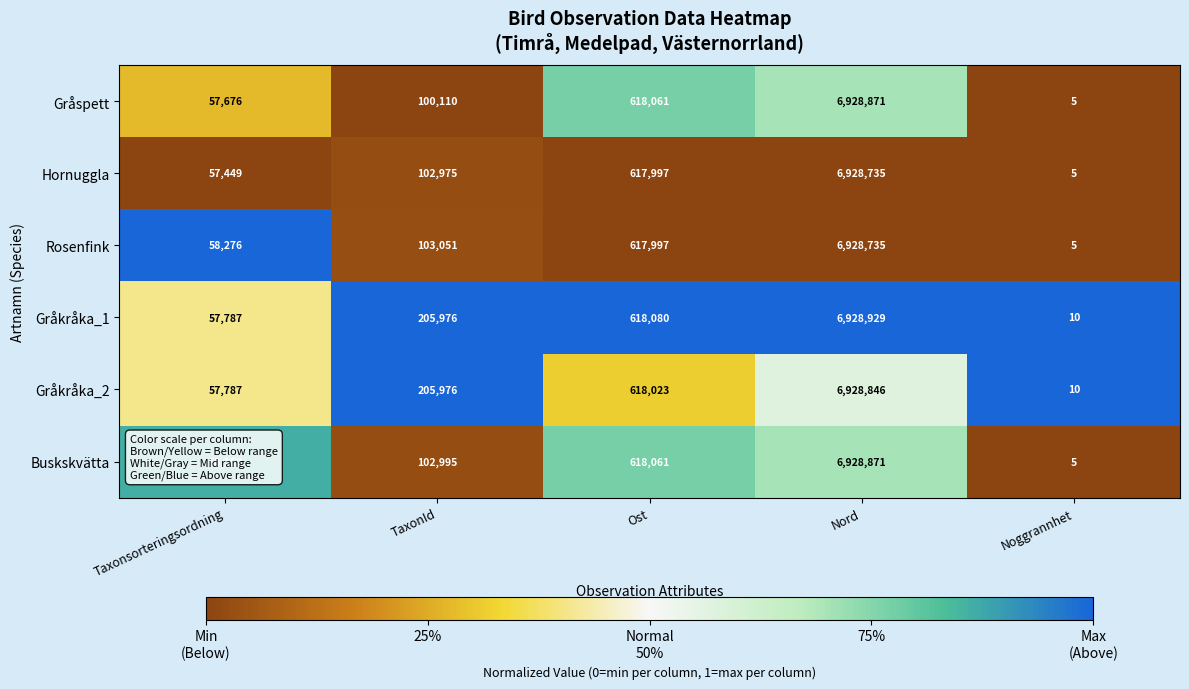

True or false: Hornuggla has a value of 429892 at Ost.

False